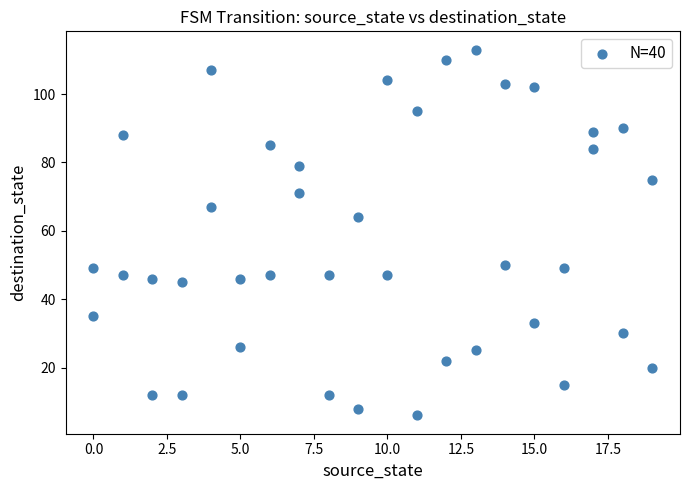

What is the range of X values (max minus min)?

19